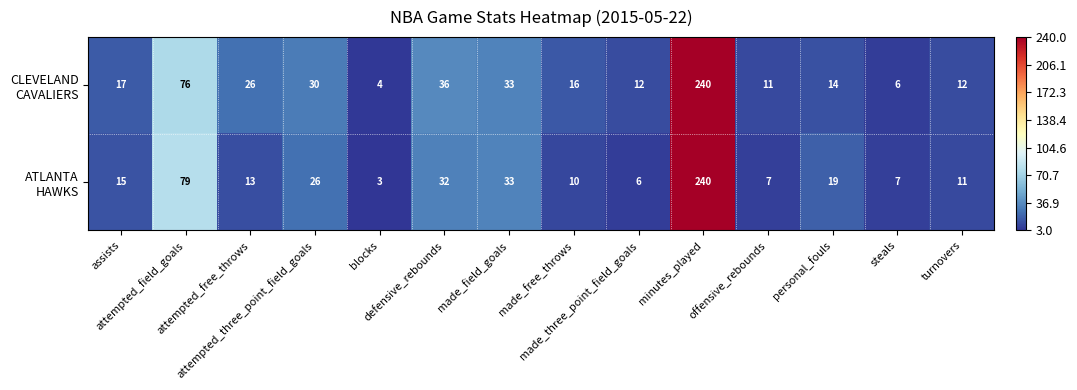

How many data points does each series have?

14